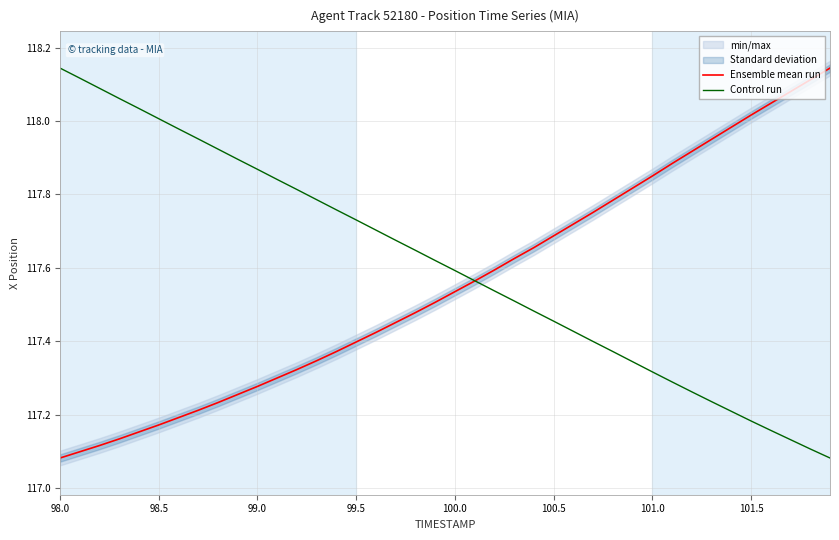

Is it true that Control run equals 36.9 at 100.5?

False